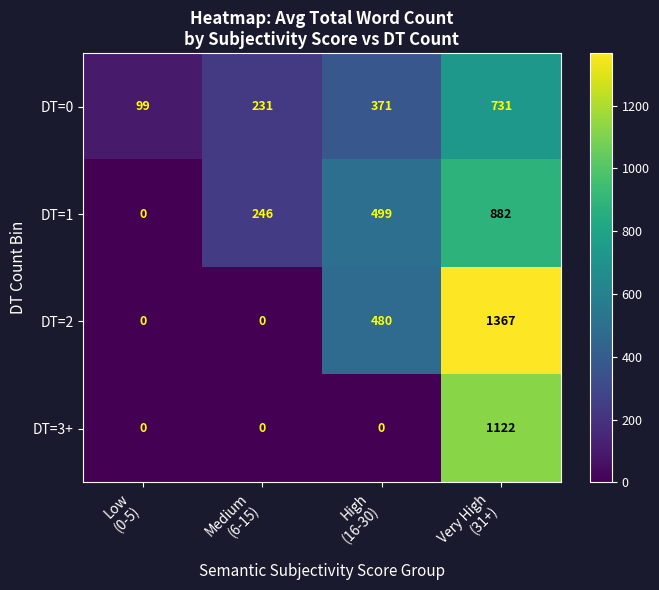

How many DT=1 values are between 246 and 882?

3